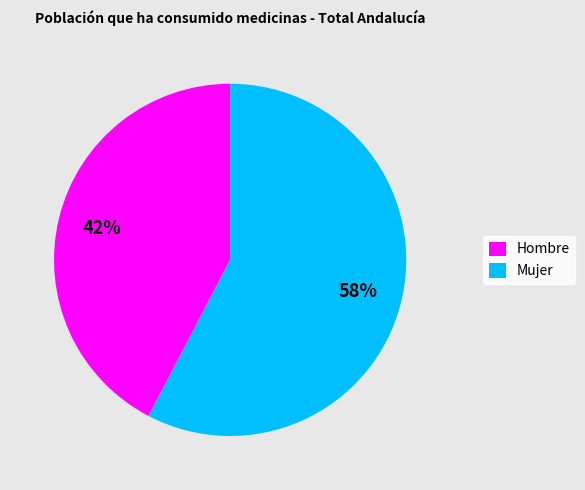

To the nearest percent, what is the combined percentage of Hombre and Mujer?

100%